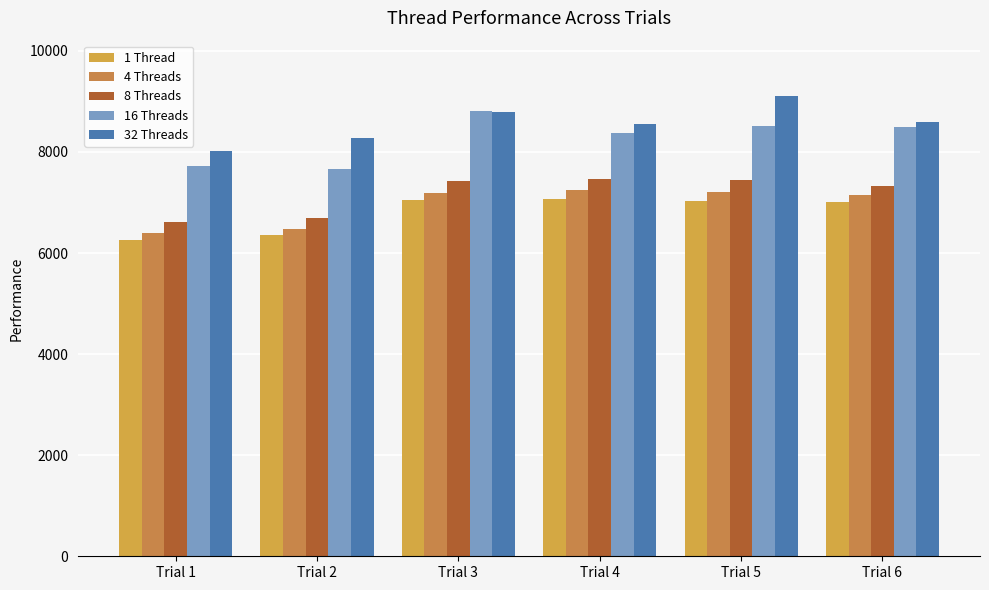

Which series has the largest total across all categories?

32 Threads